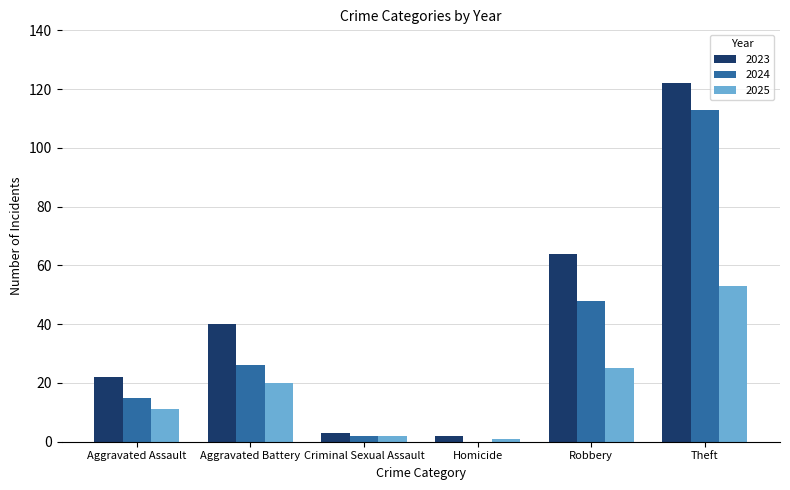

The value of 2023 at Homicide is 2. True or false?

True